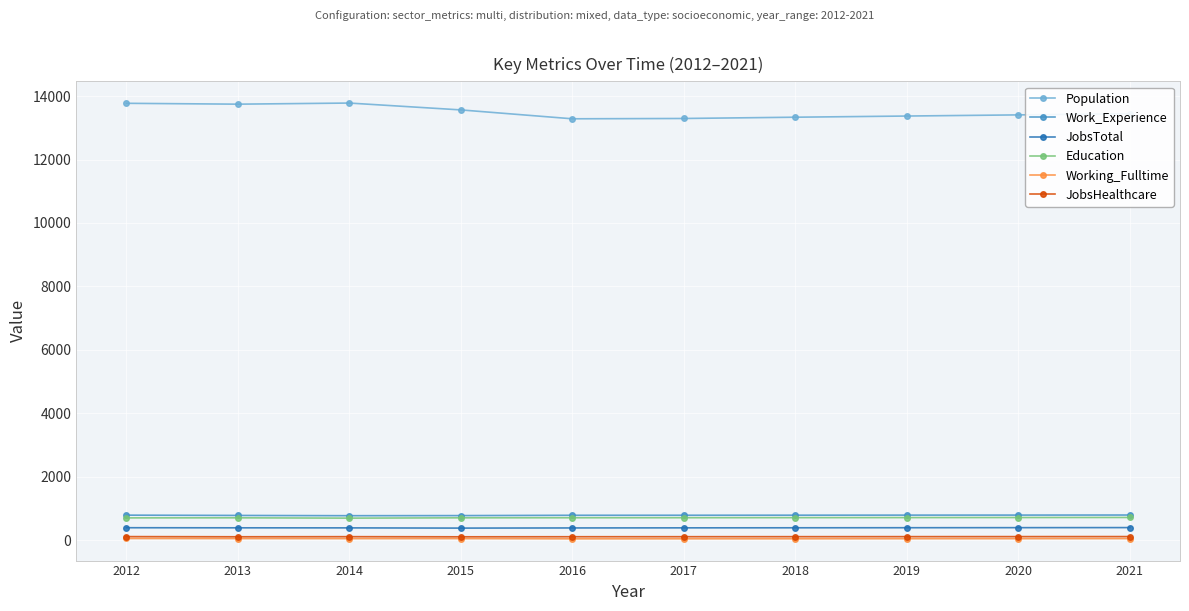

What is the lowest value of the Work_Experience series?

777